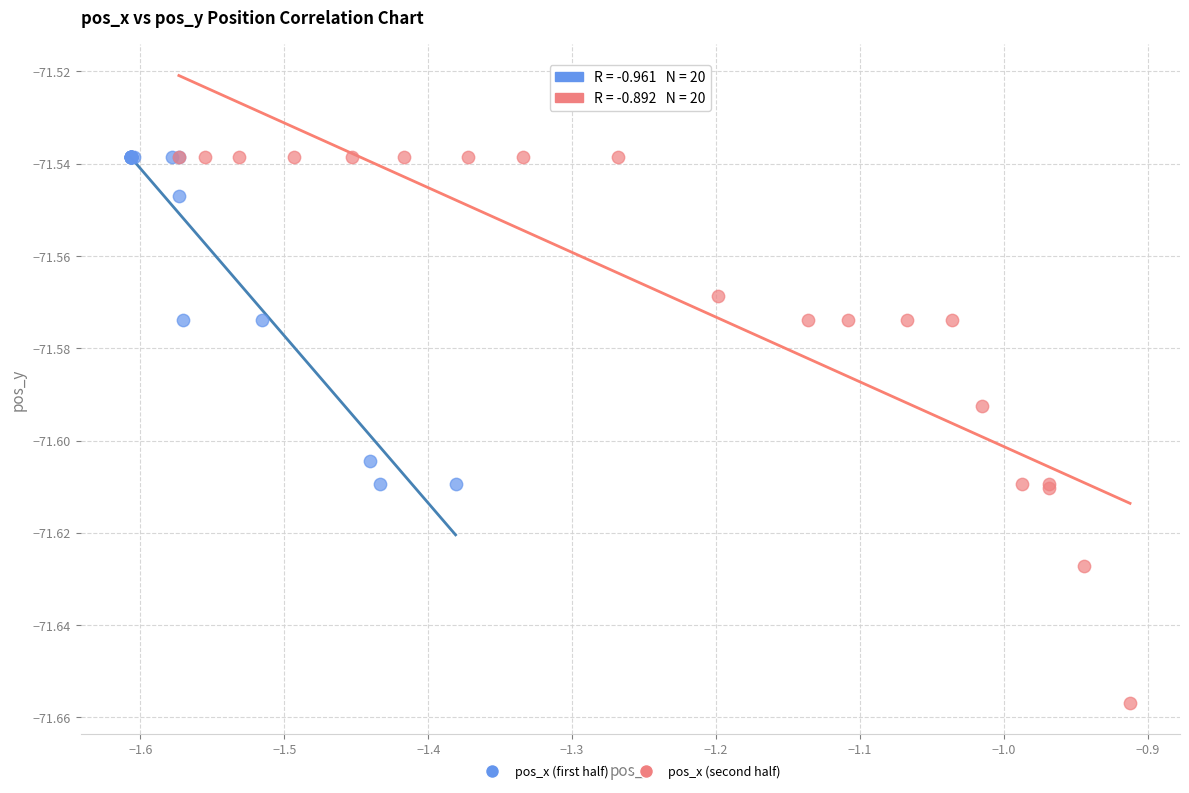

Which series contains the lowest Y value?

pos_x (second half)